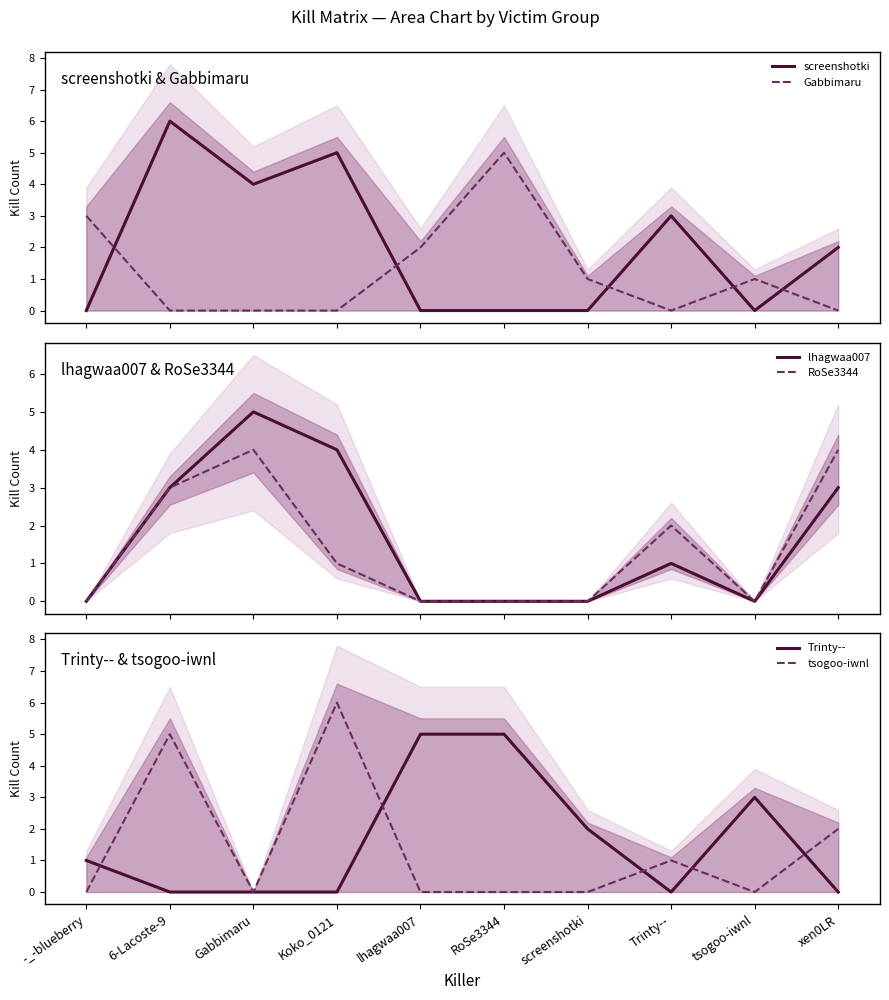

Which label corresponds to the smallest value in the chart?

-_-blueberry